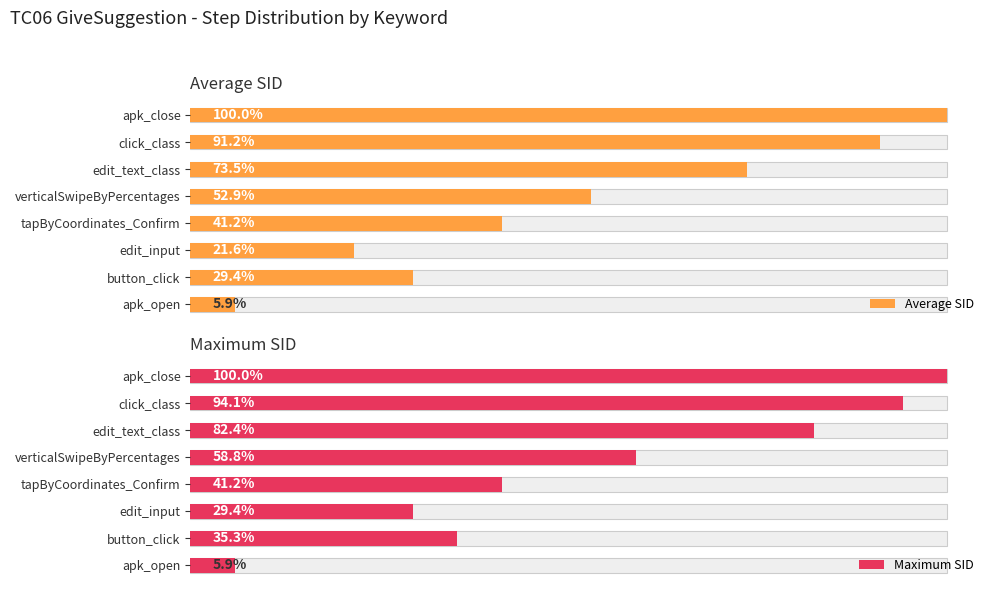

Is the value of Maximum SID at apk_open greater than the value of Average SID at verticalSwipeByPercentages?

No